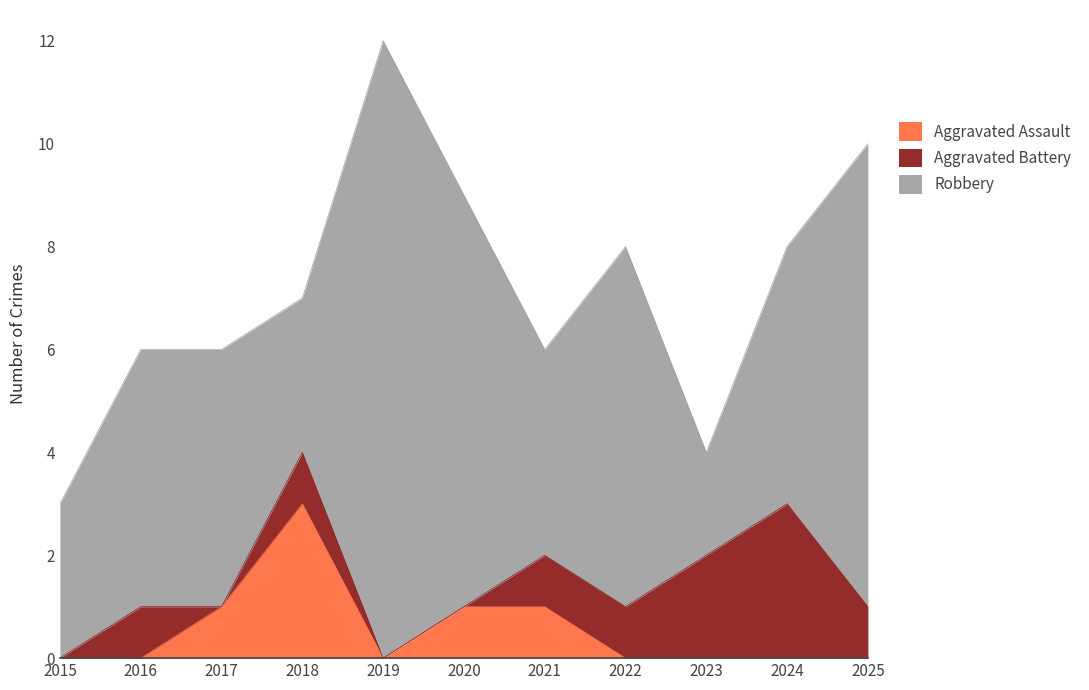

Reading left to right, transcribe all the data shown in this chart.

Aggravated Assault: 0	0	1	3	0	1	1	0	0	0	0
Aggravated Battery: 0	1	0	1	0	0	1	1	2	3	1
Robbery: 3	5	5	3	12	8	4	7	2	5	9